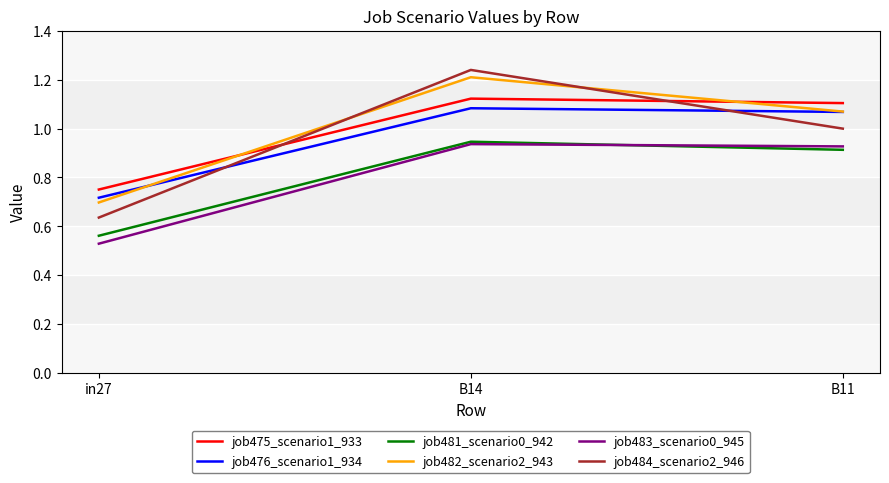

What position from the left is in27?

1